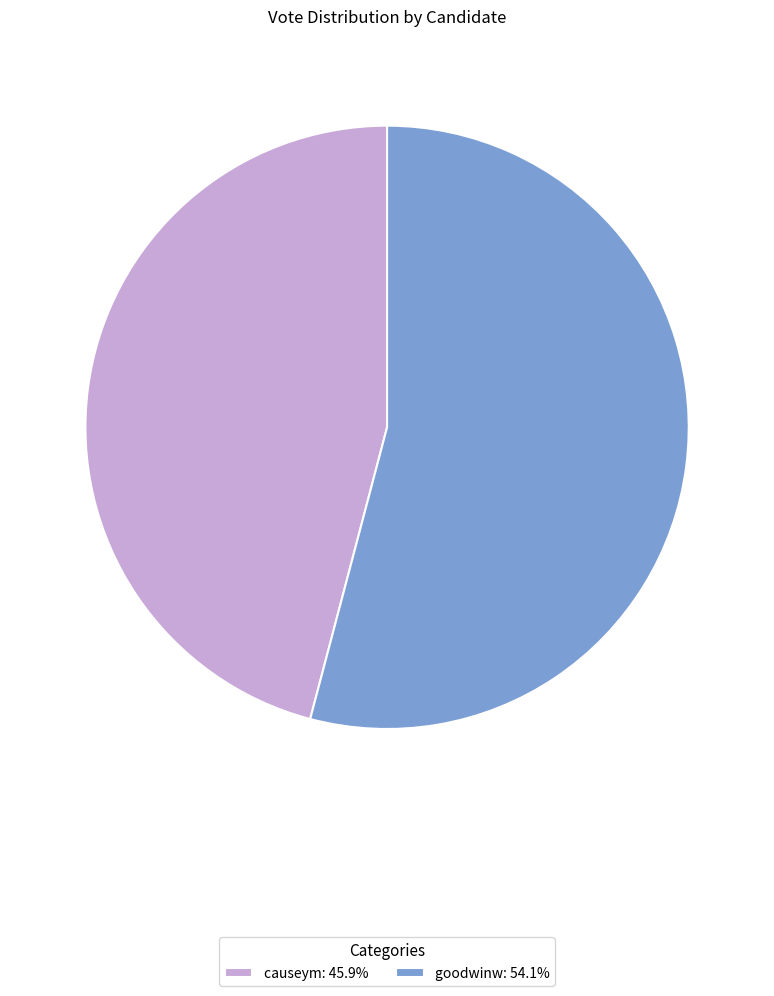

How many slices are in this pie chart?

2